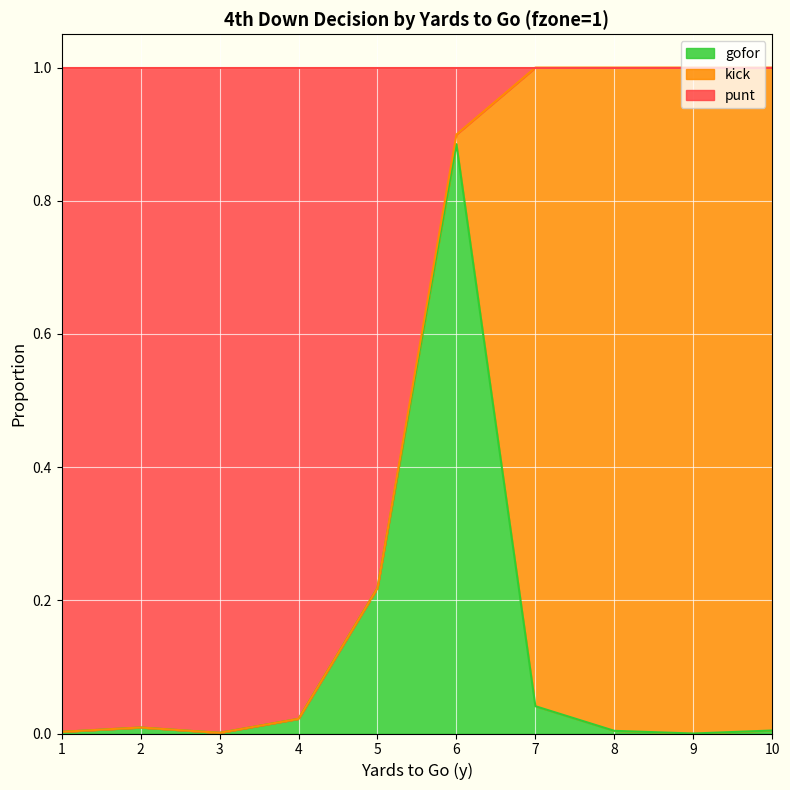

The value of gofor at 8 is 0.0. True or false?

True